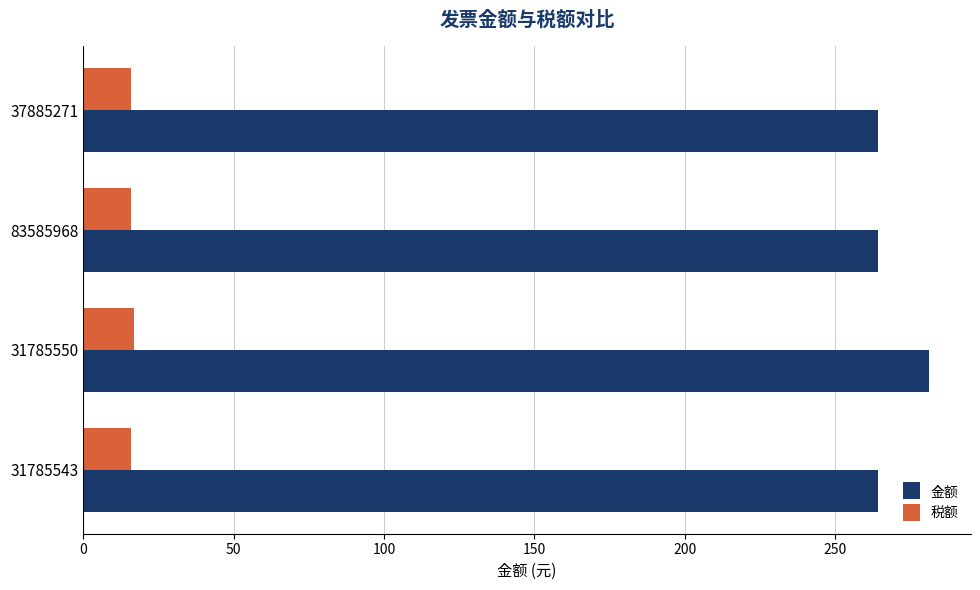

Which category has the highest value across all series?

31785550